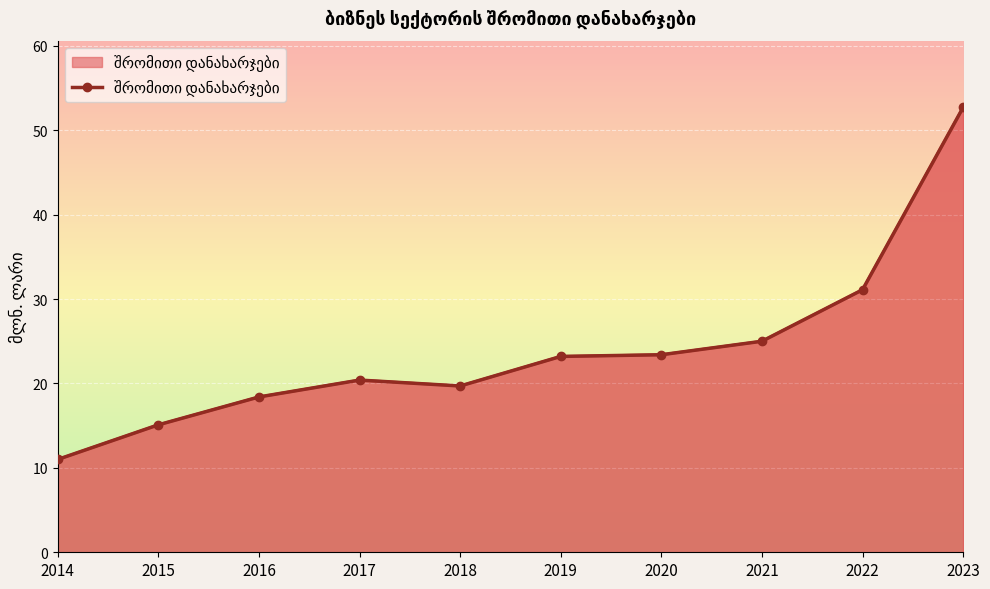

The chart shows a value of 31.8 at 2020. True or false?

False